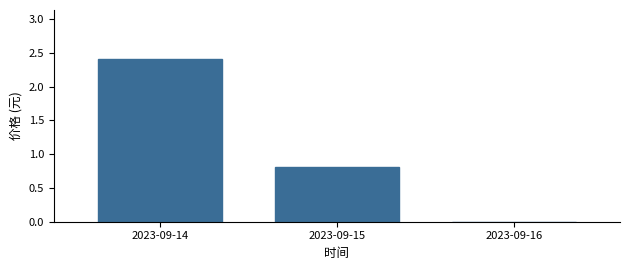

How many values are above zero?

2